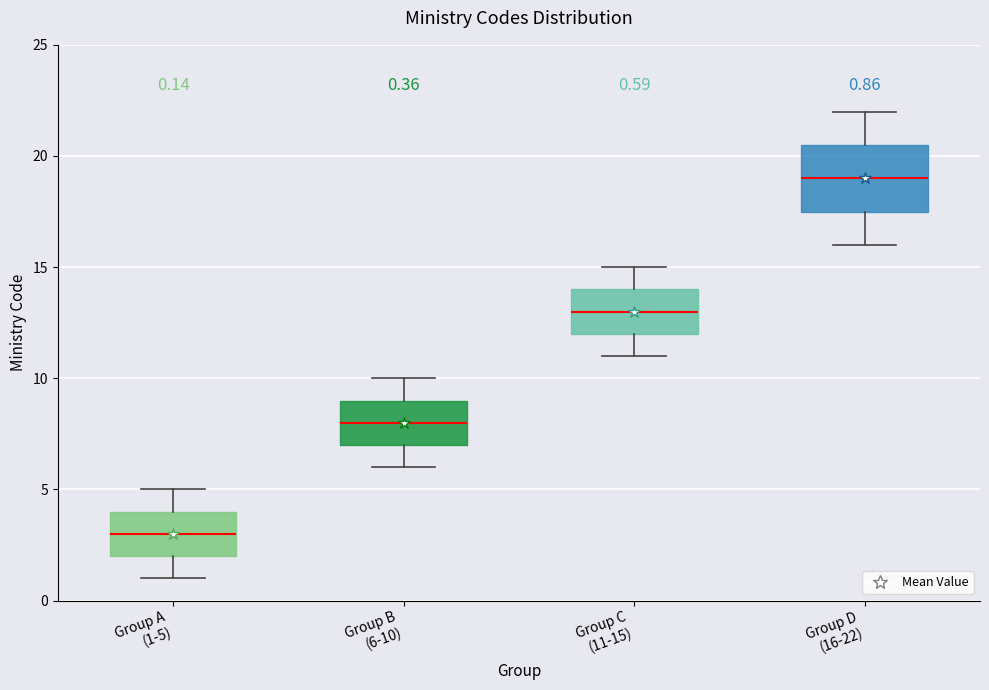

Which box is the tallest, from its lower edge to its upper edge?

Group D (16-22)